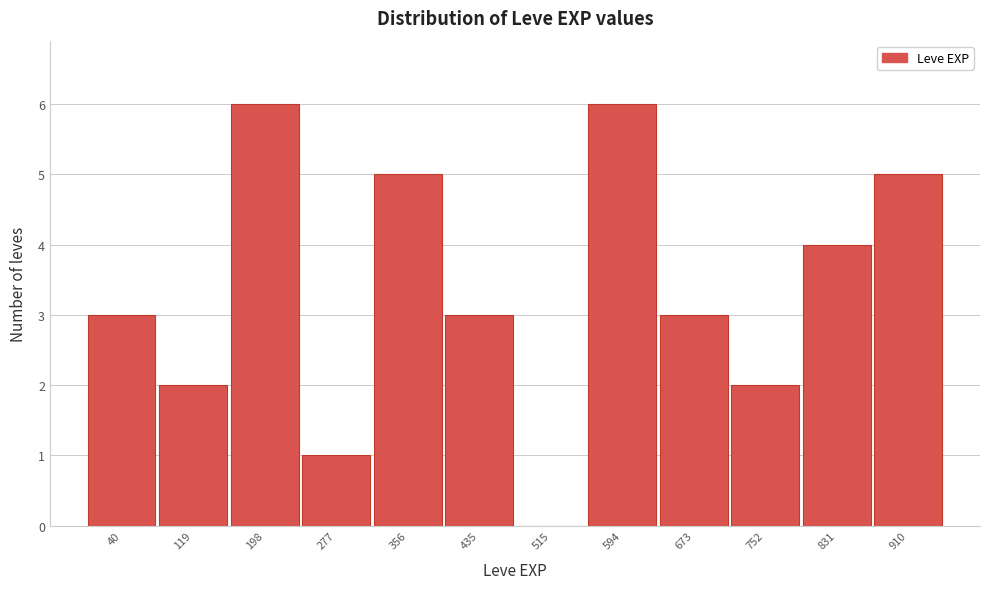

Reading left to right, transcribe all the data shown in this chart.

40=3	119=2	198=6	277=1	356=5	435=3	515=0	594=6	673=3	752=2	831=4	910=5